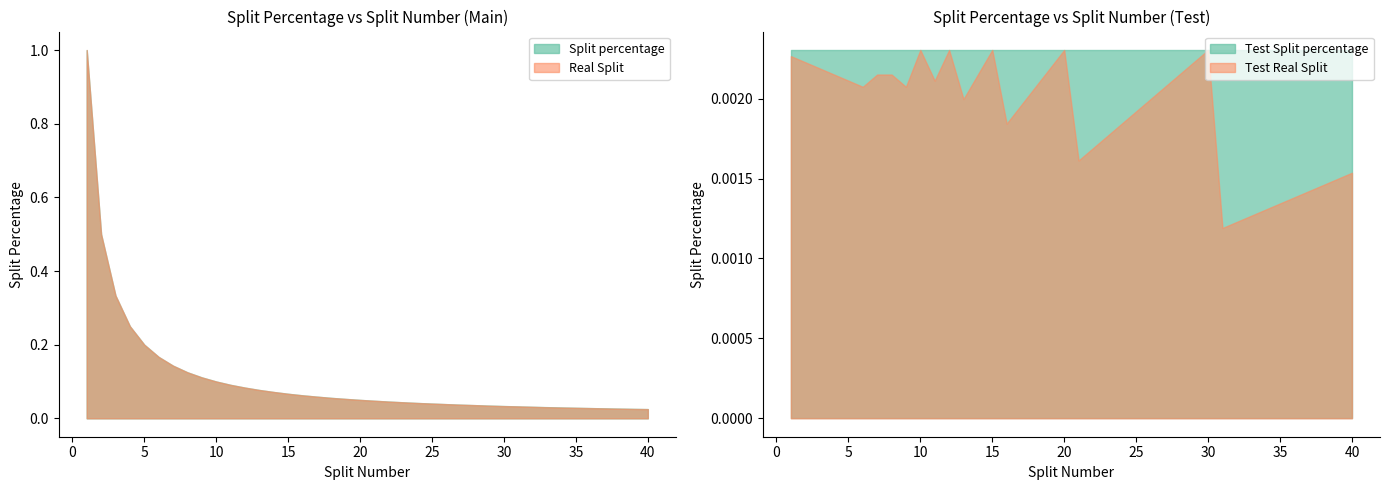

The value of Test Real Split at 10 is 0.0. True or false?

False